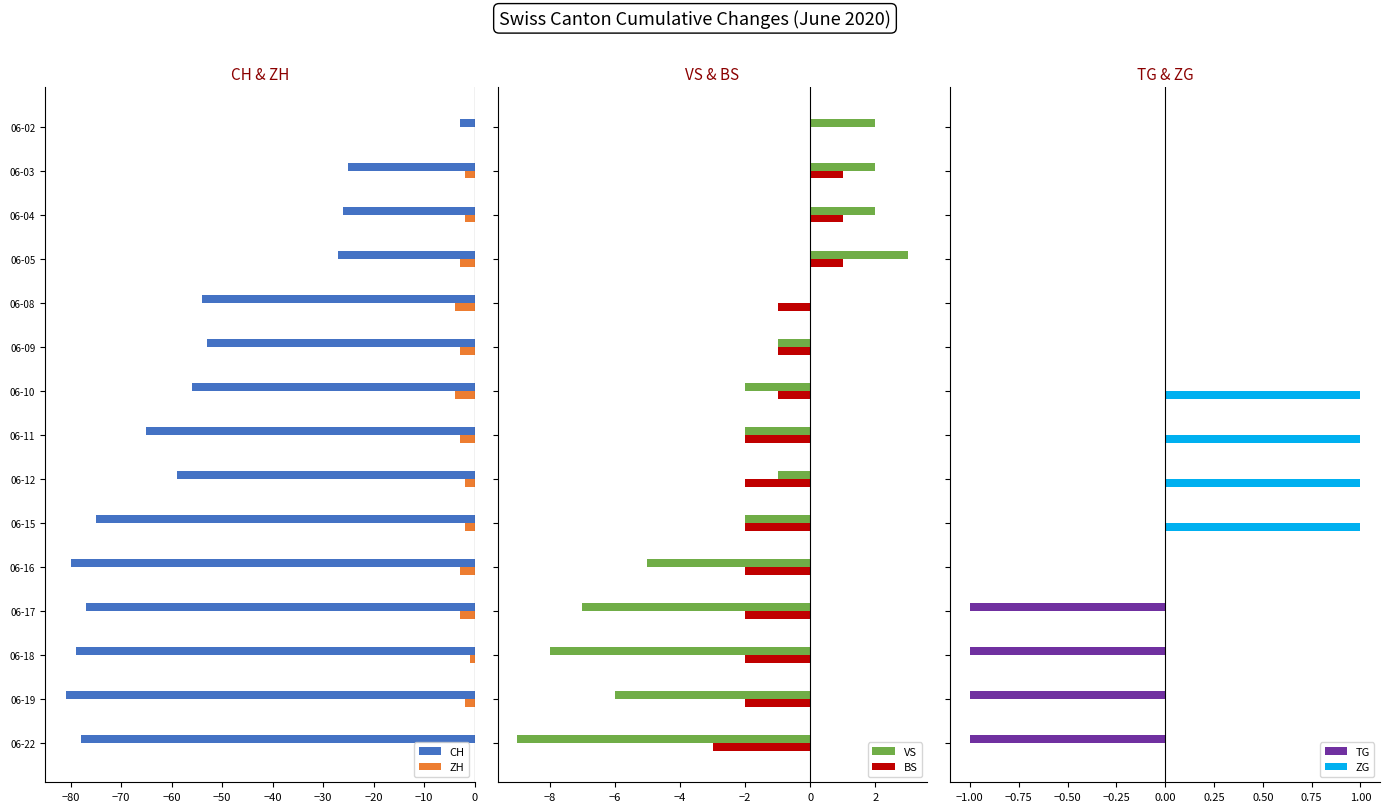

What is the value of the VS bar at the 6th from the left?

-1